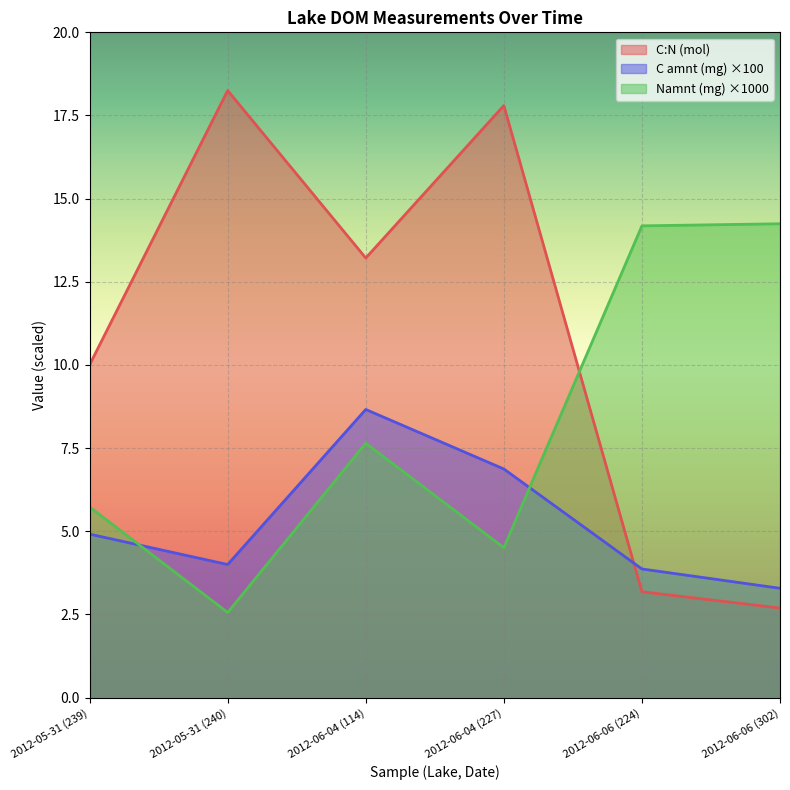

True or false: C:N (mol) and C amnt (mg) cross at least once.

True